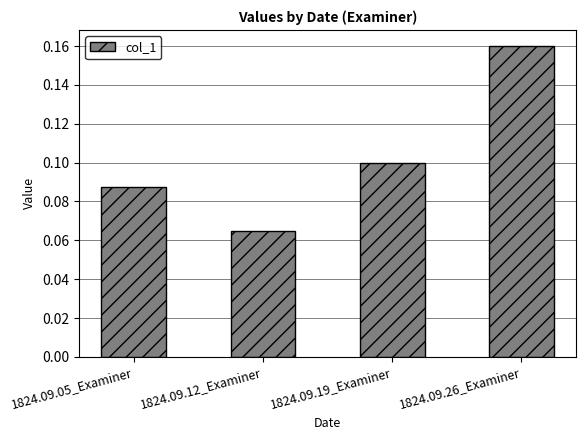

Is it true that the value at 1824.09.05_Examiner is 0.1?

True